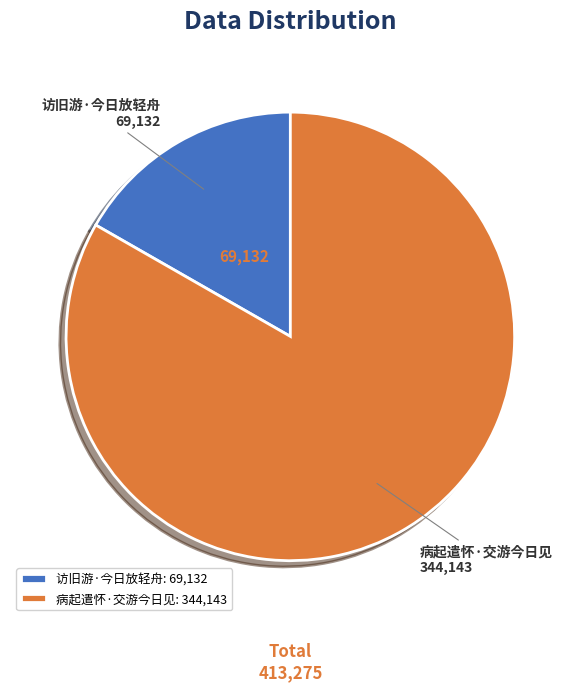

How many slices are in this pie chart?

2